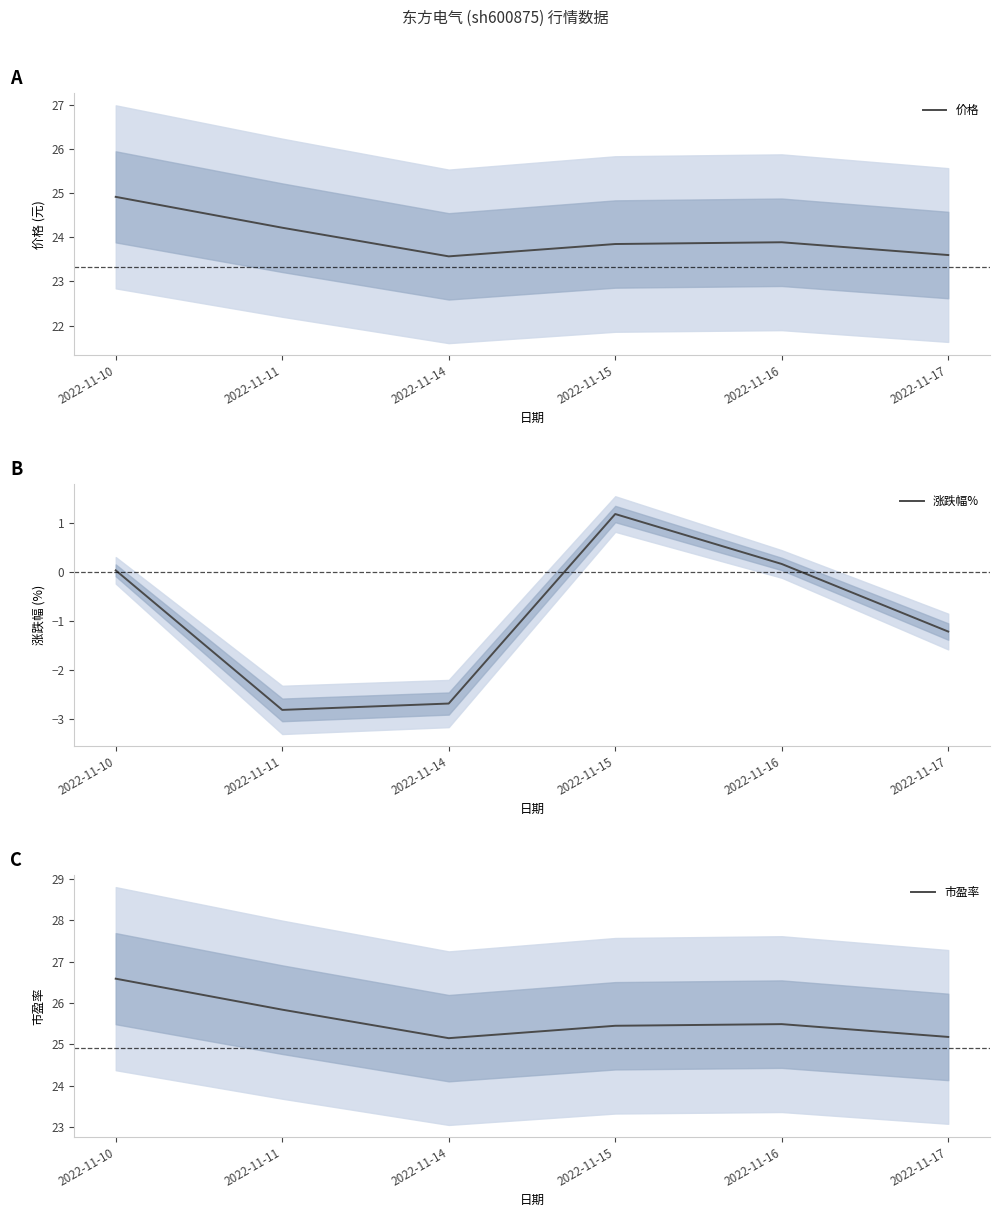

List the labels in order of 市盈率 value, largest first.

2022-11-10, 2022-11-11, 2022-11-16, 2022-11-15, 2022-11-17, 2022-11-14